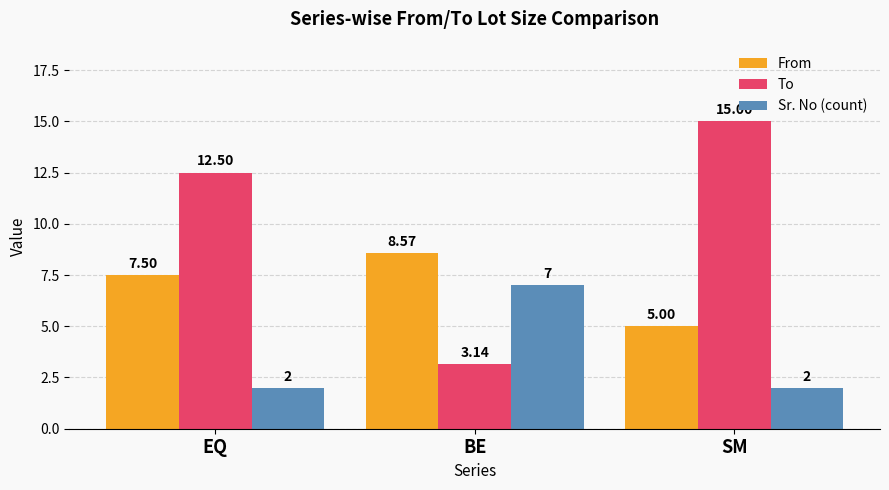

List the series in order of their peak value, lowest first.

Sr. No (count), From, To